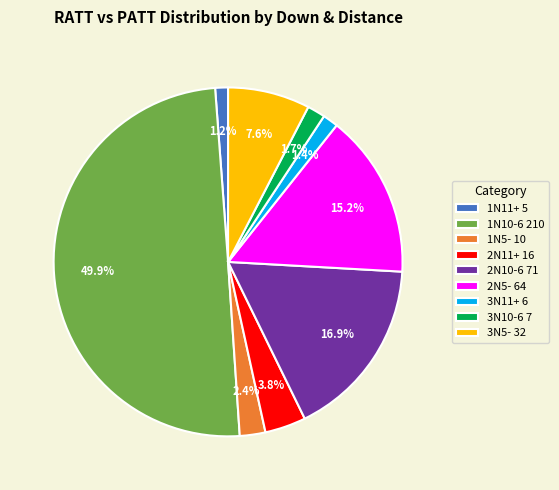

How many slices are in this pie chart?

9